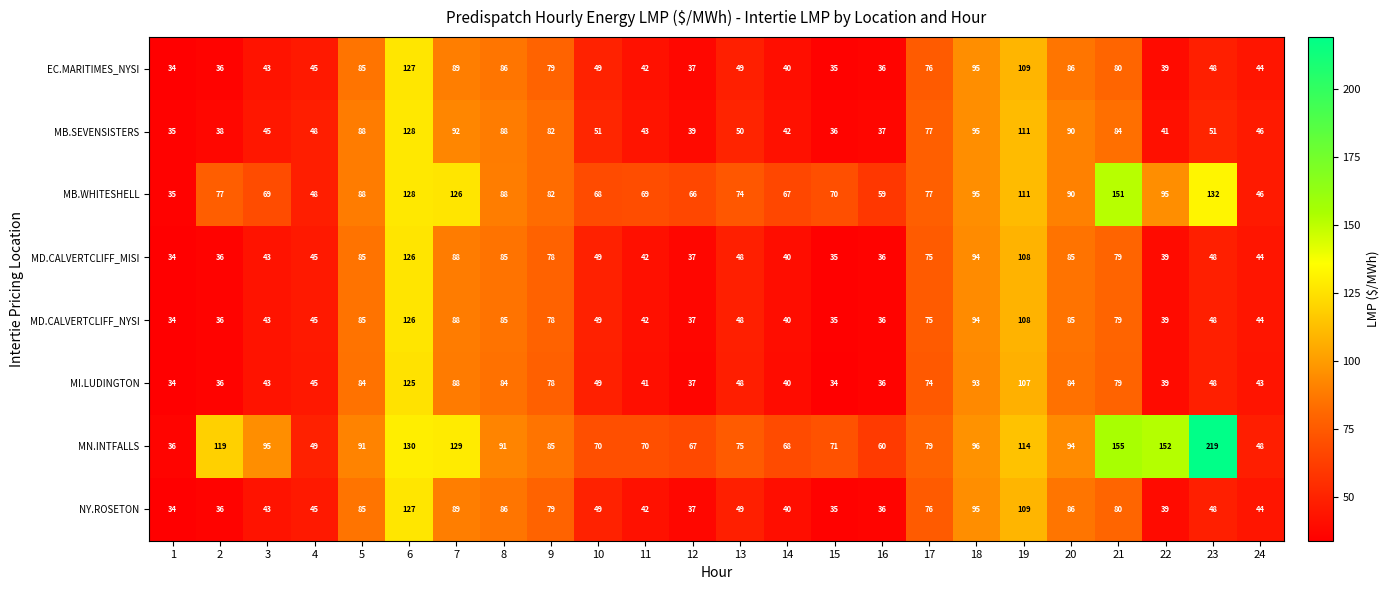

What is the average value of the MB.WHITESHELL series?

84